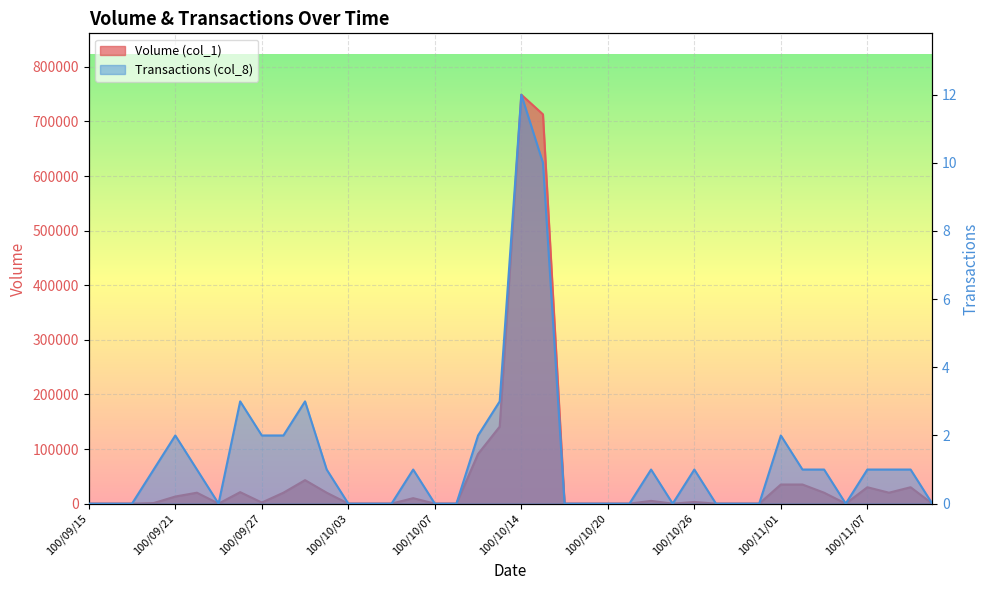

True or false: Volume (col_1) and Transactions (col_8) cross at least once.

False